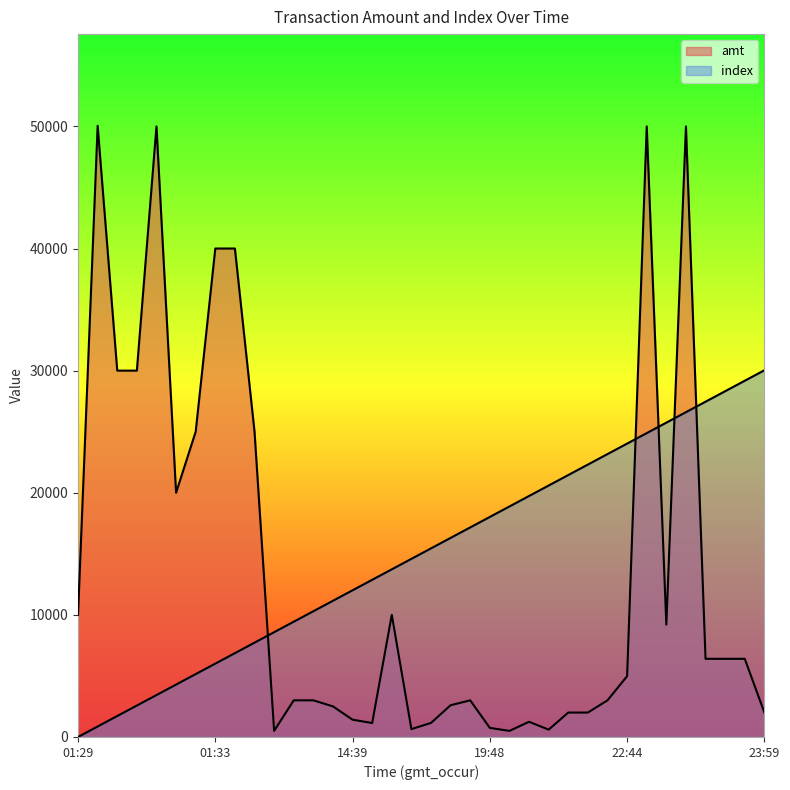

Reading right to left, what are all the values shown in this chart?

amt: 2002.0	6400.0	6400.0	6400.0	50000.0	9200.0	50000.0	4980.0	3000.0	2000.0	2000.0	600.0	1243.0	498.0	743.0	3000.0	2600.0	1150.0	644.4	10000.0	1142.0	1414.4	2504.5	3000.0	3000.0	500.0	25000.0	40000.0	40000.0	25000.0	20000.0	50000.0	30000.0	30000.0	50050.0	10000.0
index: 30030.0	29172.0	28314.0	27456.0	26598.0	25740.0	24882.0	24024.0	23166.0	22308.0	21450.0	20592.0	19734.0	18876.0	18018.0	17160.0	16302.0	15444.0	14586.0	13728.0	12870.0	12012.0	11154.0	10296.0	9438.0	8580.0	7722.0	6864.0	6006.0	5148.0	4290.0	3432.0	2574.0	1716.0	858.0	0.0